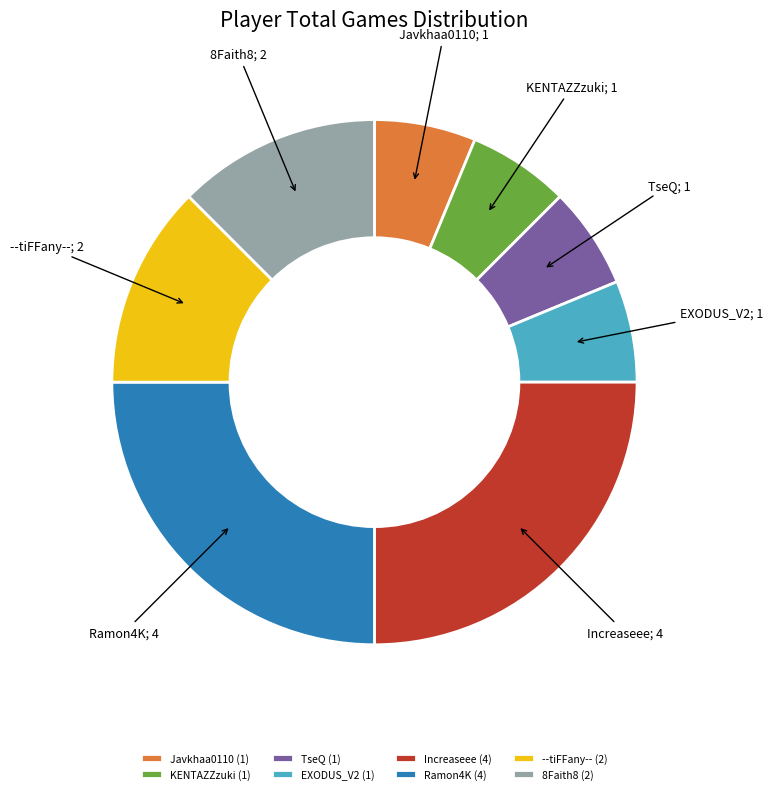

How many slices are in this pie chart?

8